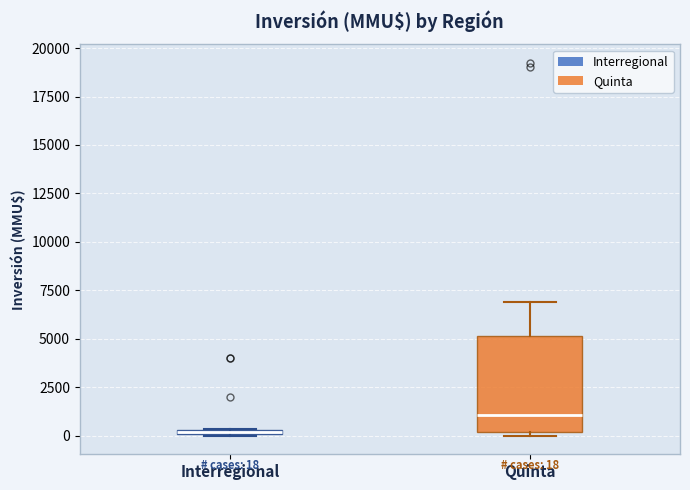

Which box's median line is the highest?

Quinta